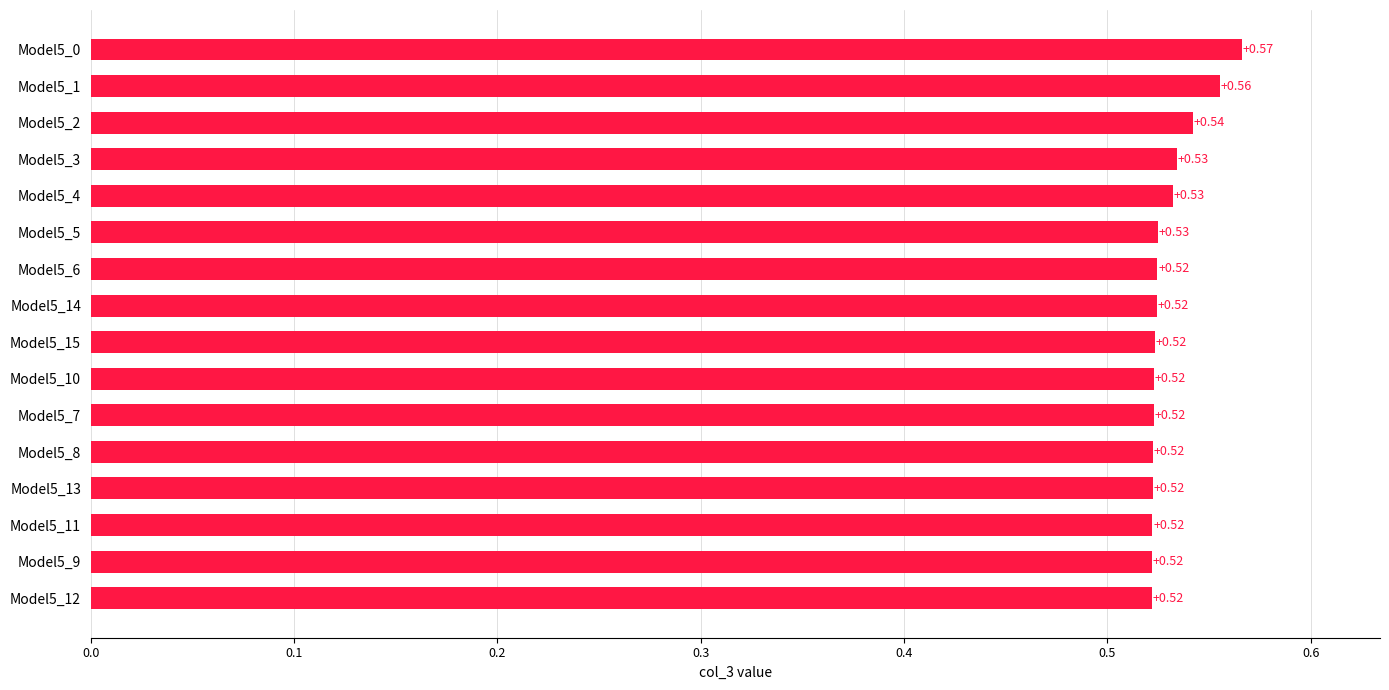

Between Model5_10 and Model5_1, which is larger?

Model5_1